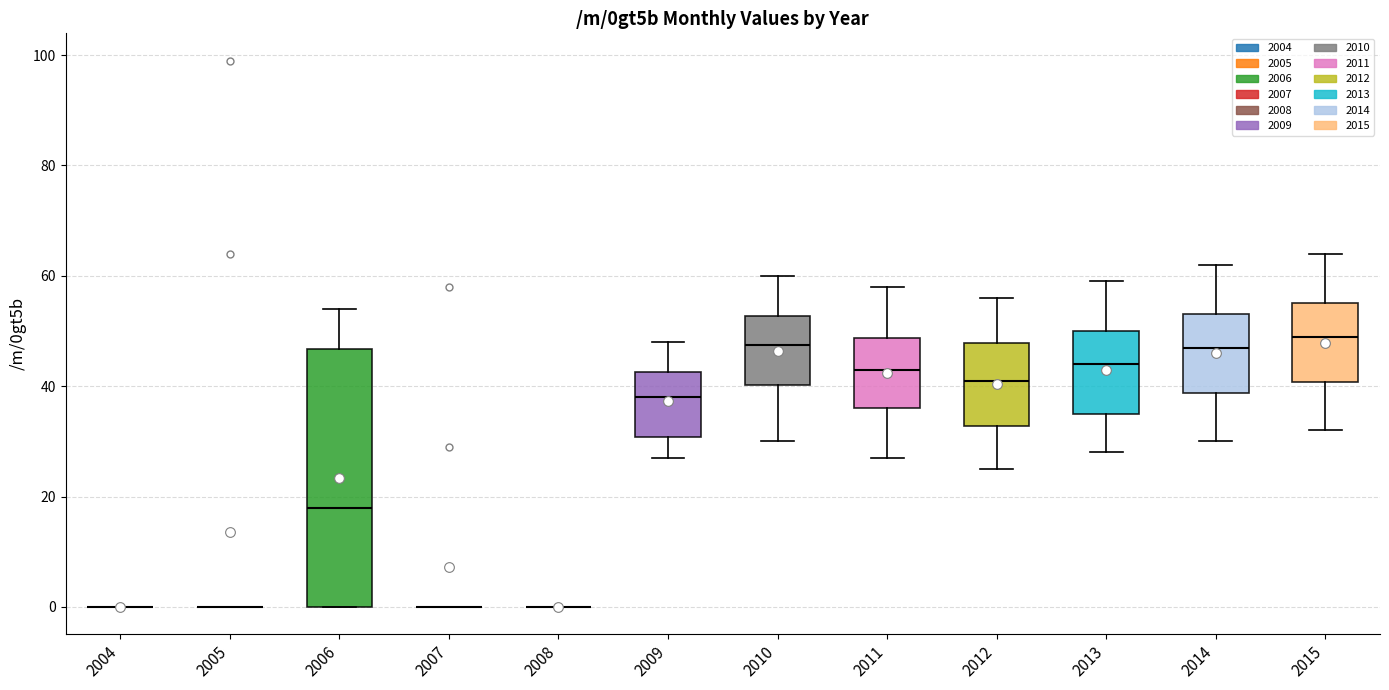

Comparing the boxes themselves (not the whiskers), which one is the tallest?

2006